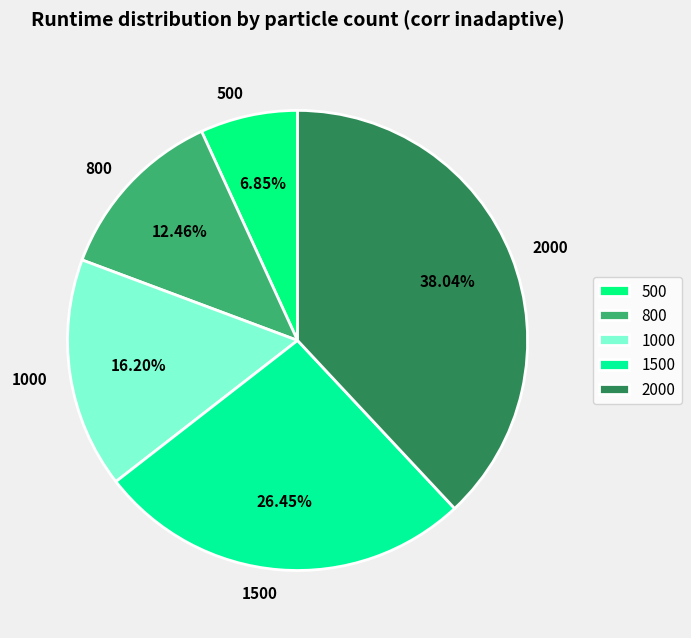

How much of the chart is everything except 800?

87.5%